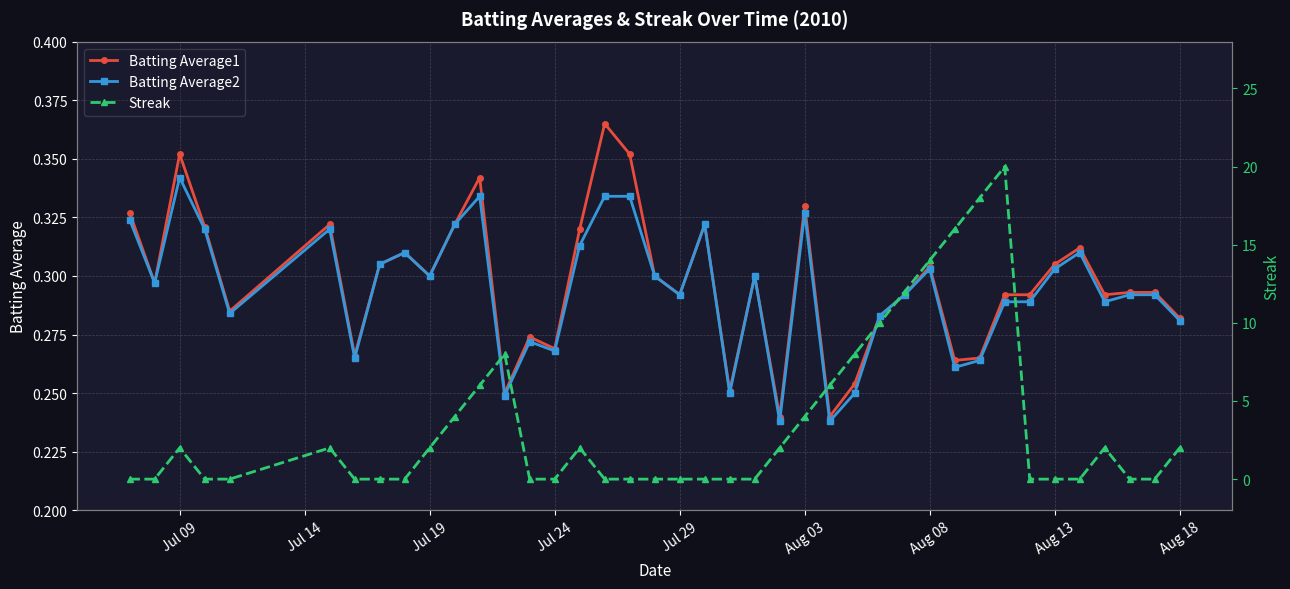

What is the value of the Batting Average2 point at the 25th from the left?

0.3